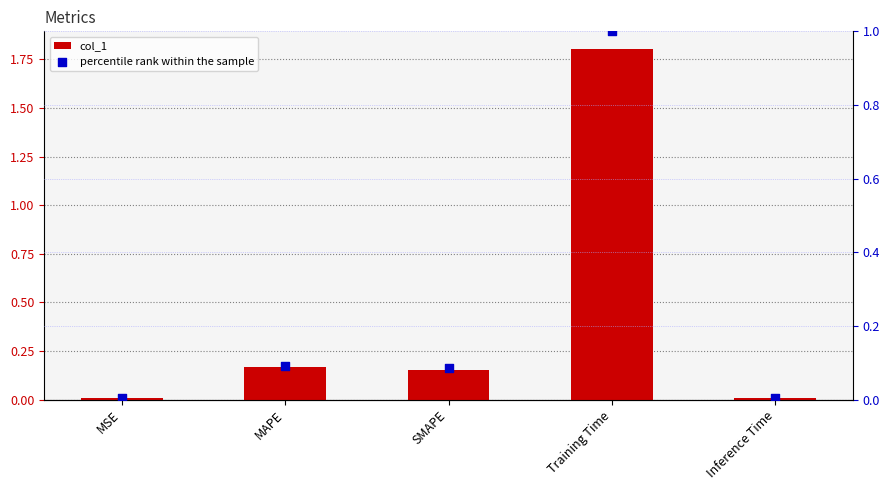

Which series has the largest total across all categories?

col_1